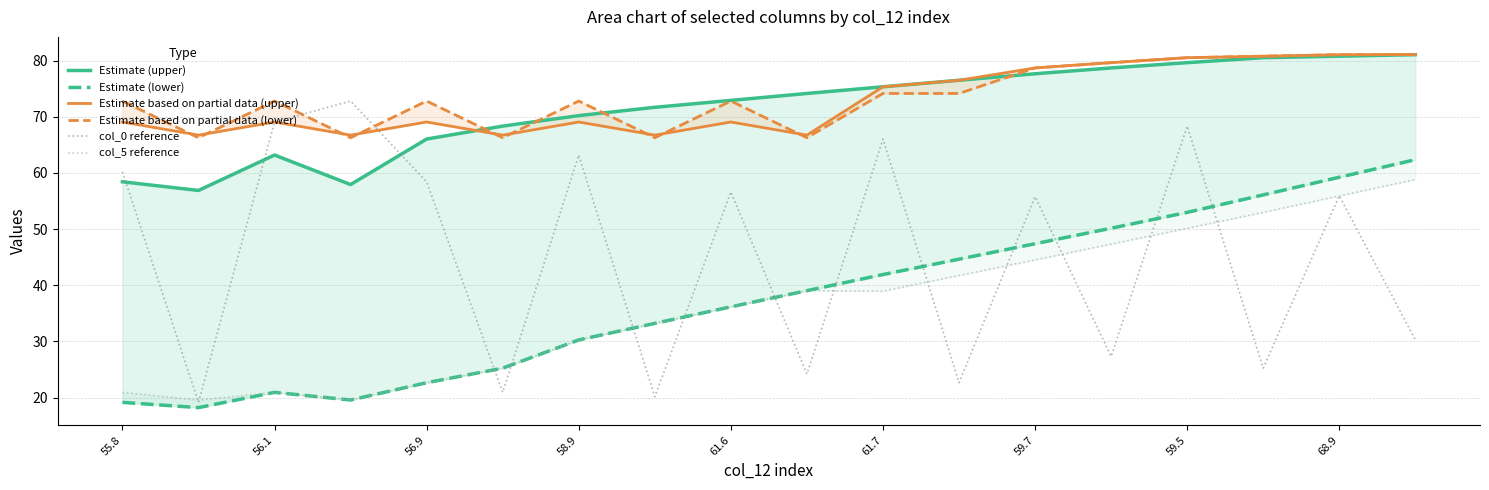

Is it true that col_0 reference equals 66.0 at 61.7?

True